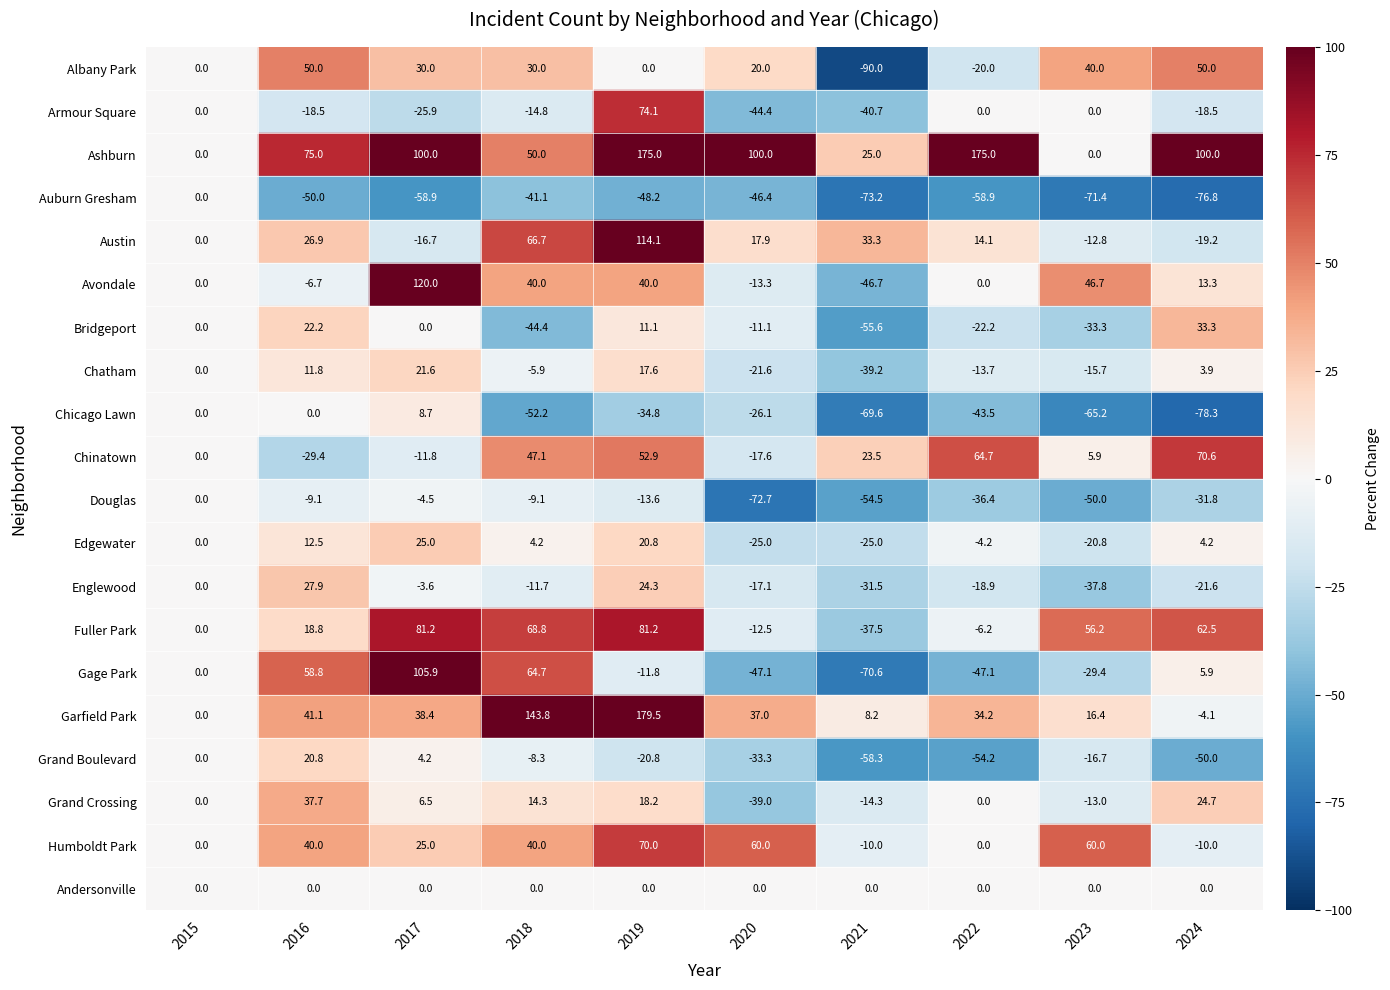

The value of Andersonville at Austin is 3. True or false?

False